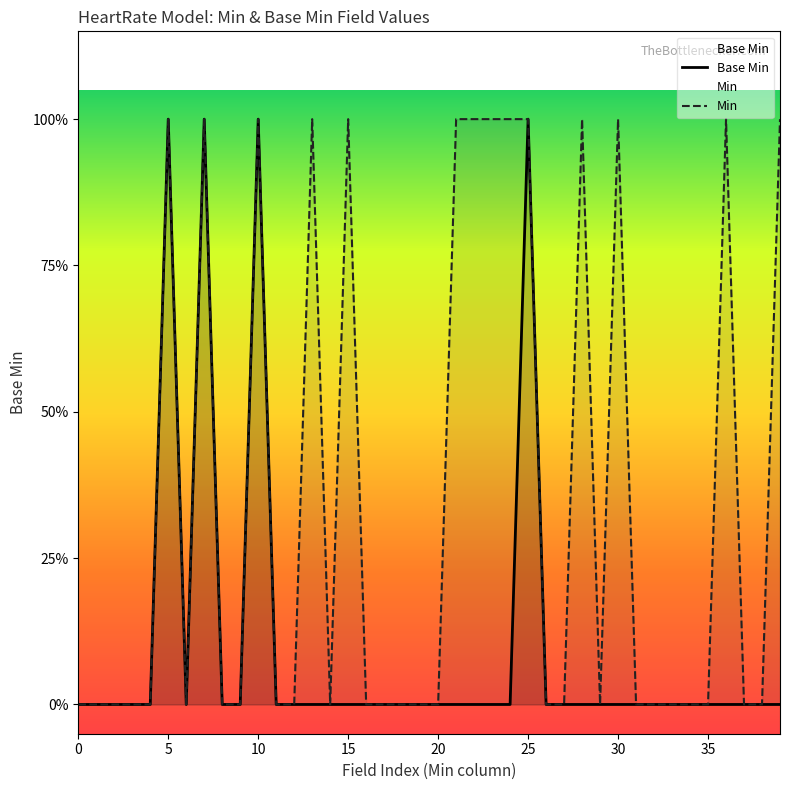

The value at 0 is 0. True or false?

True